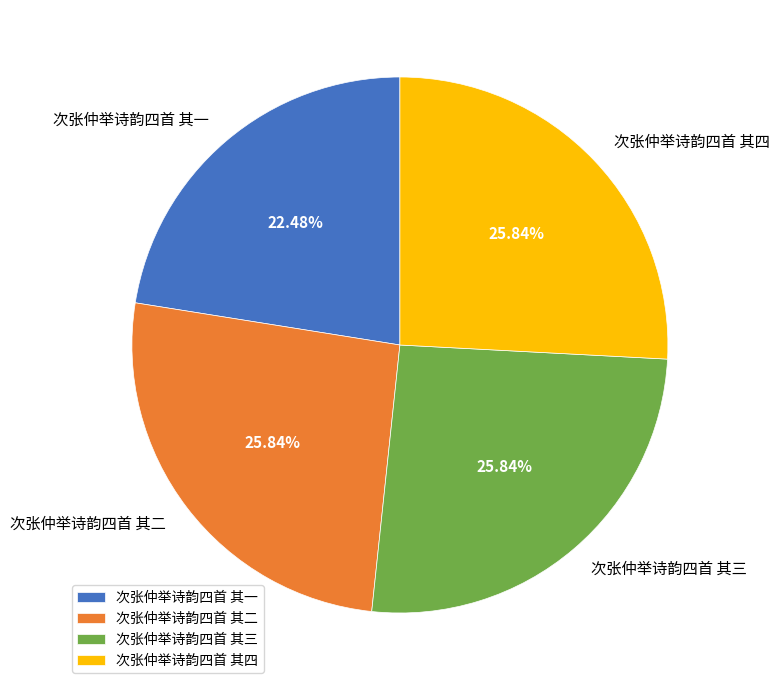

What is the ratio of the value at 次张仲举诗韵四首 其四 to the value at 次张仲举诗韵四首 其二?

1.0